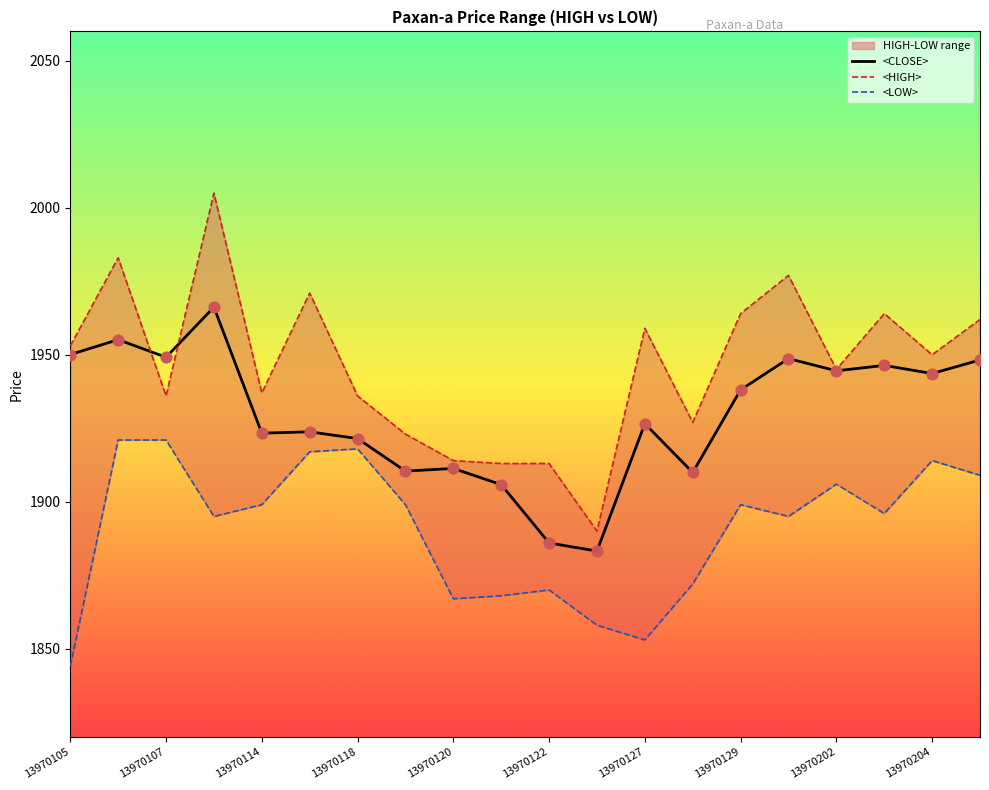

Which series contains the lowest Y value?

<LOW>